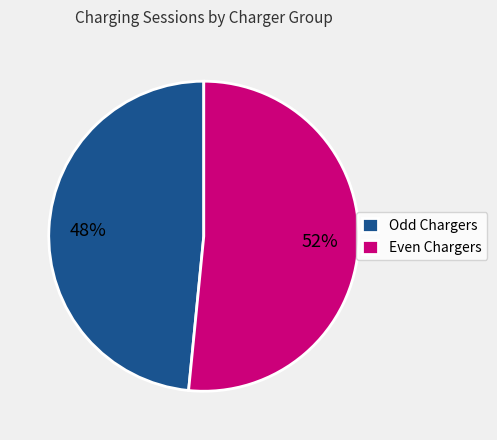

Count the number of slices in the pie.

2